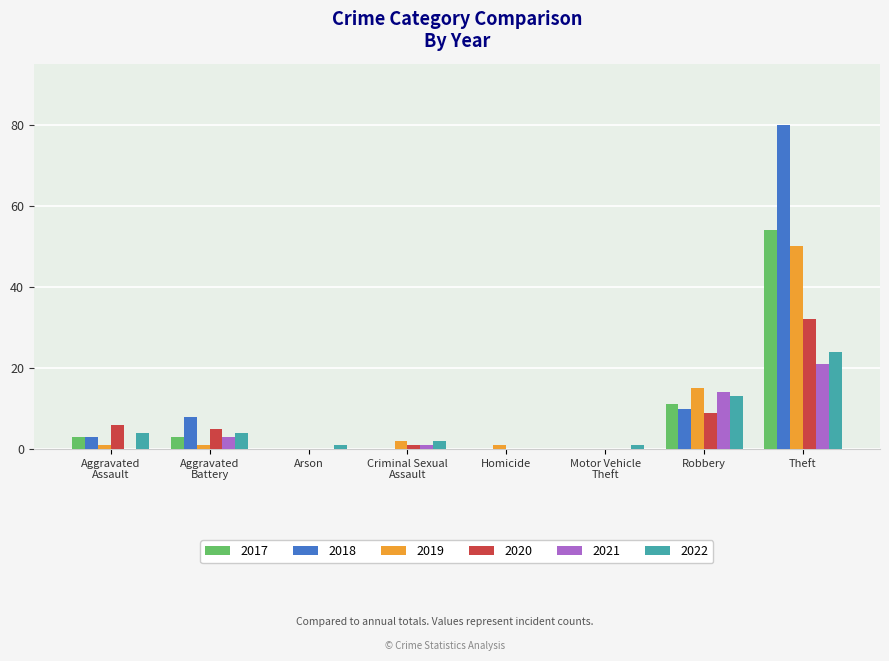

At which category is the sum across all series the highest?

Theft